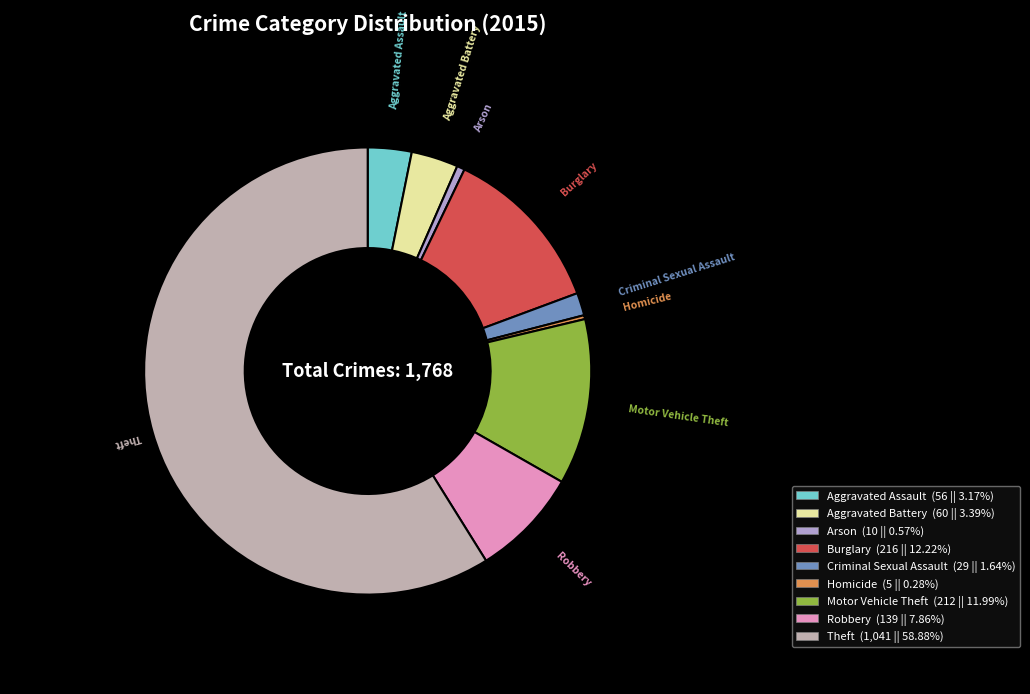

To the nearest percent, what is the difference between the largest and smallest slice percentages?

59%